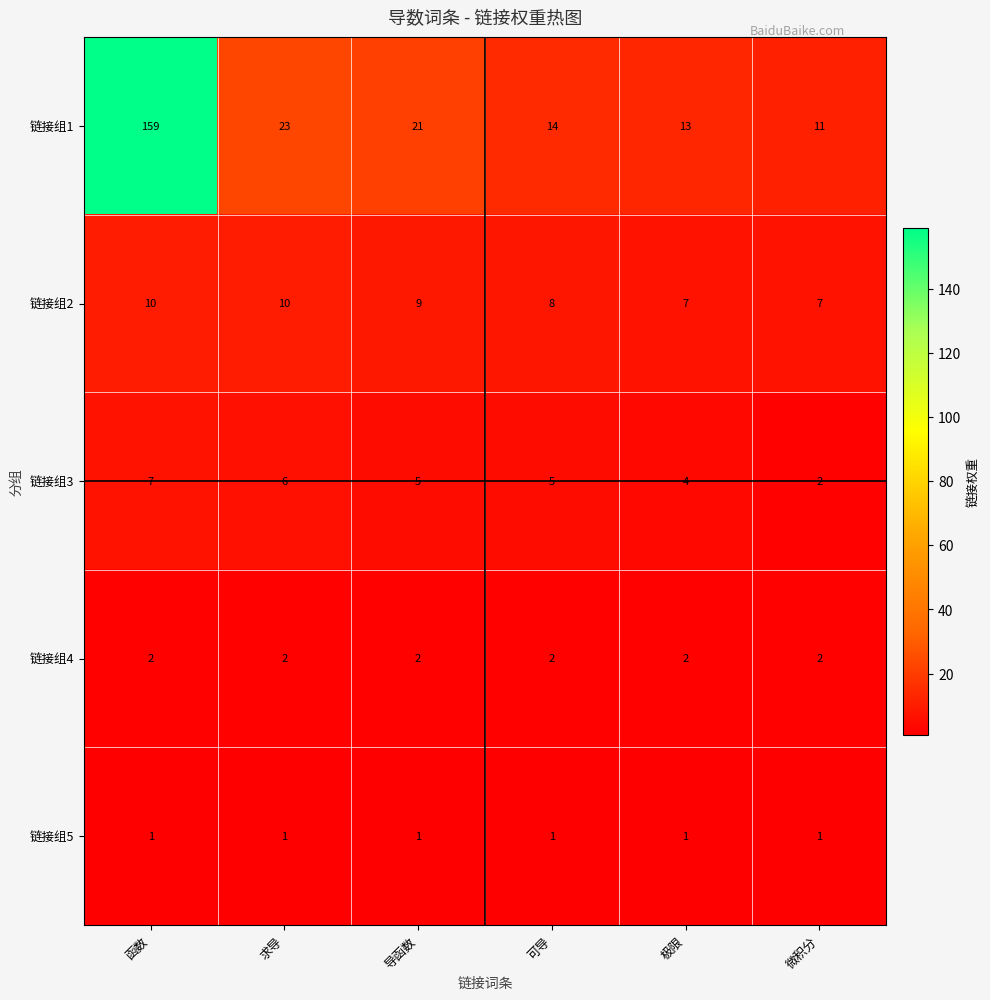

At which label does 链接组1 first exceed 21?

函数